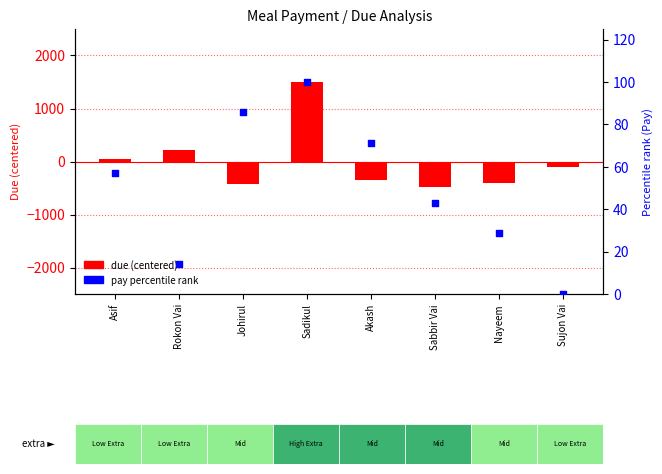

What are all the series names shown in the legend?

due (centered), pay percentile rank